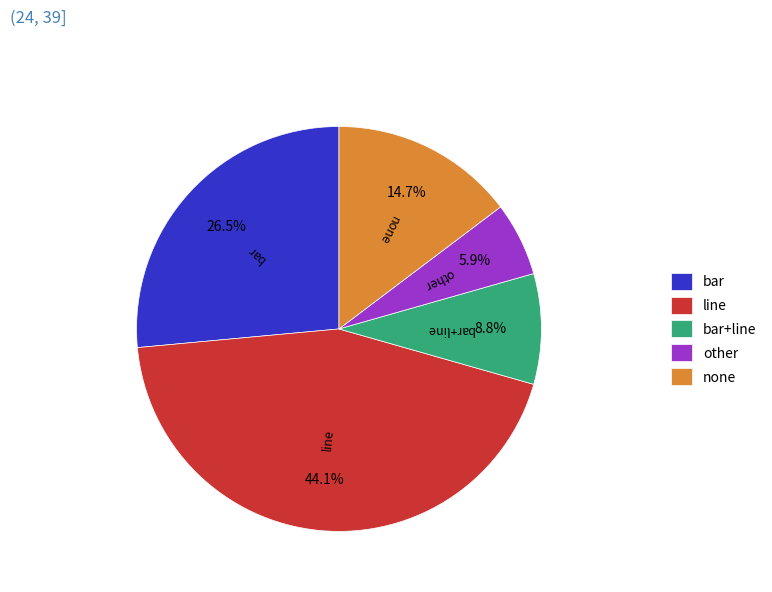

Which has a higher value, bar+line or bar?

bar